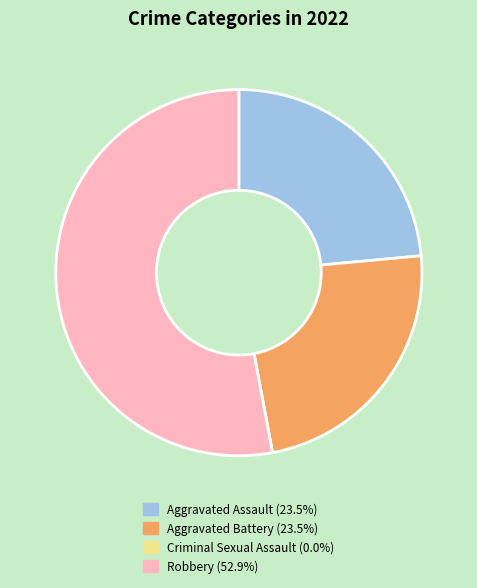

Is there any slice that represents more than half of the pie?

Yes